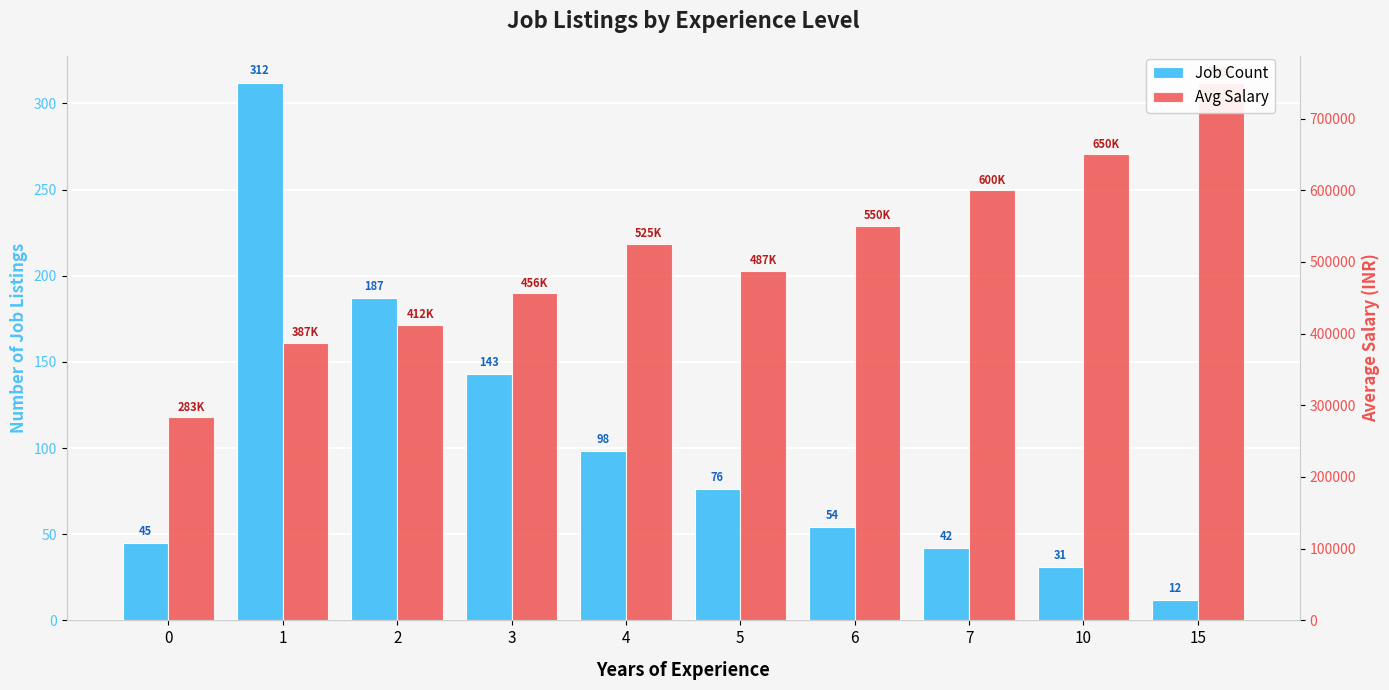

Which series changed the most between 0 and 15?

Avg Salary